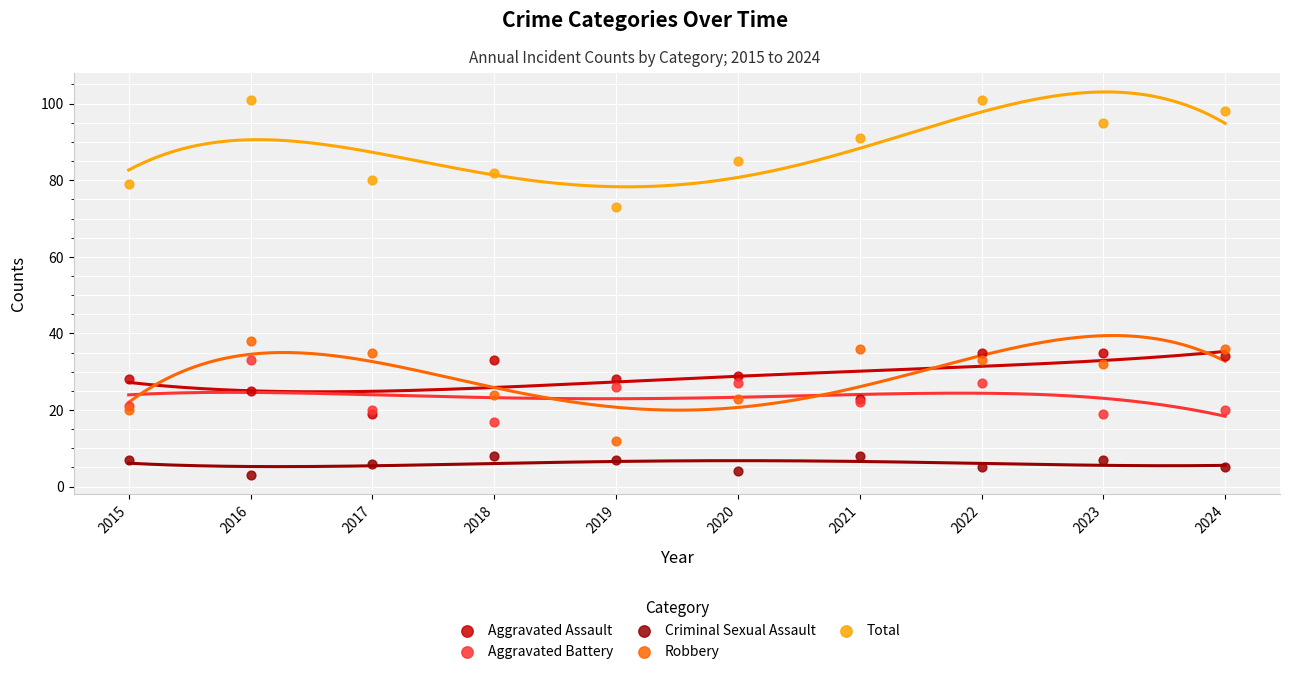

In the Total series, what Y value is closest to 87?

85